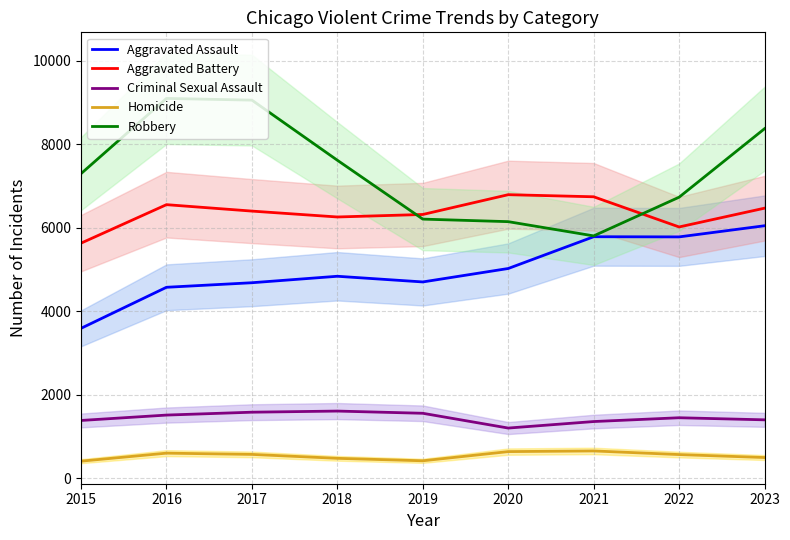

What is the highest value of the Aggravated Assault series?

6046